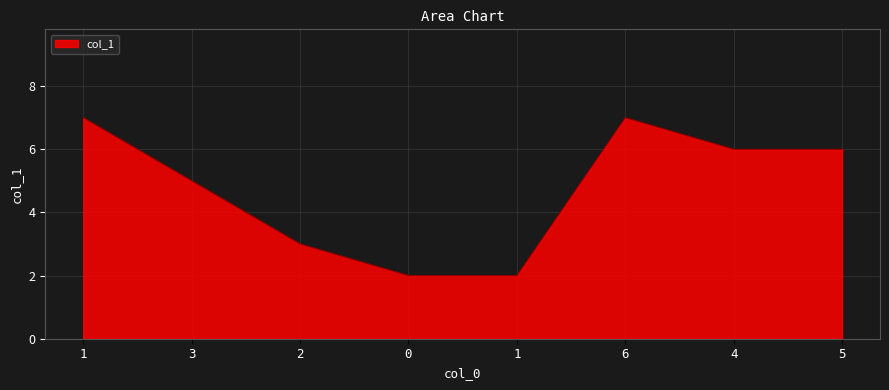

How many points are higher than both their immediate neighbors (excluding endpoints)?

1